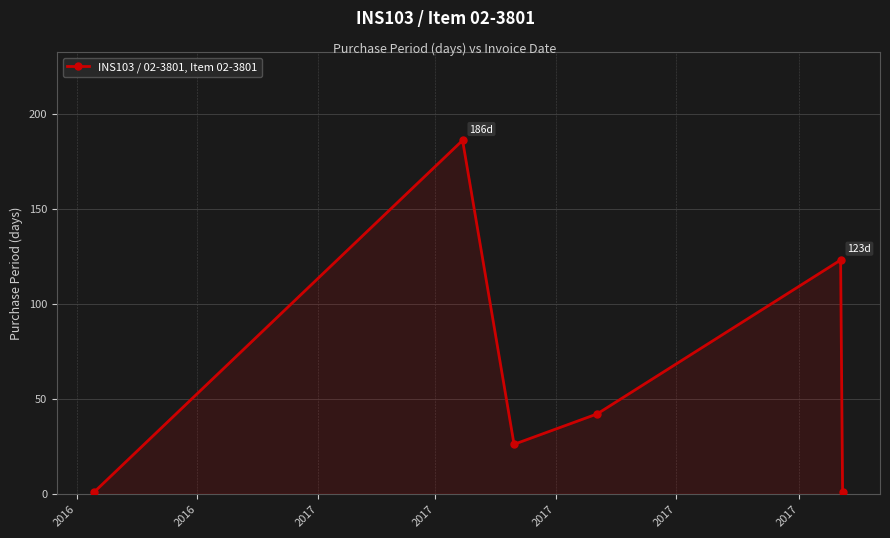

What is the value of the 5th point from the left?

123